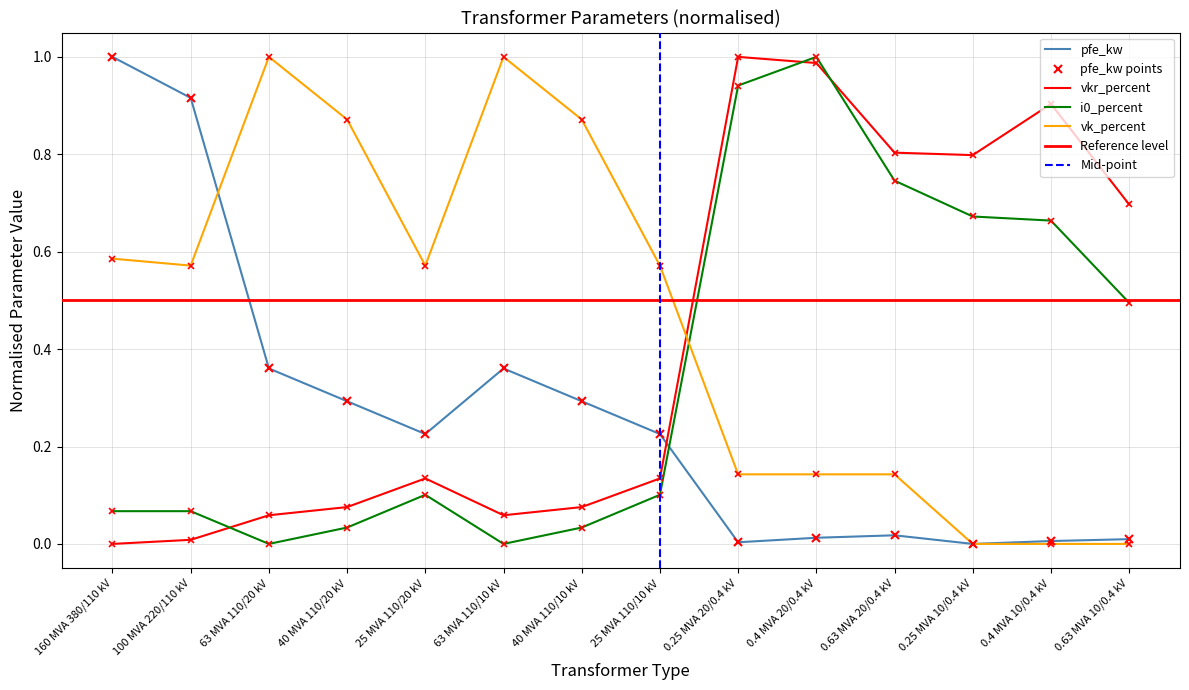

What is the maximum value shown in the chart?

1.0